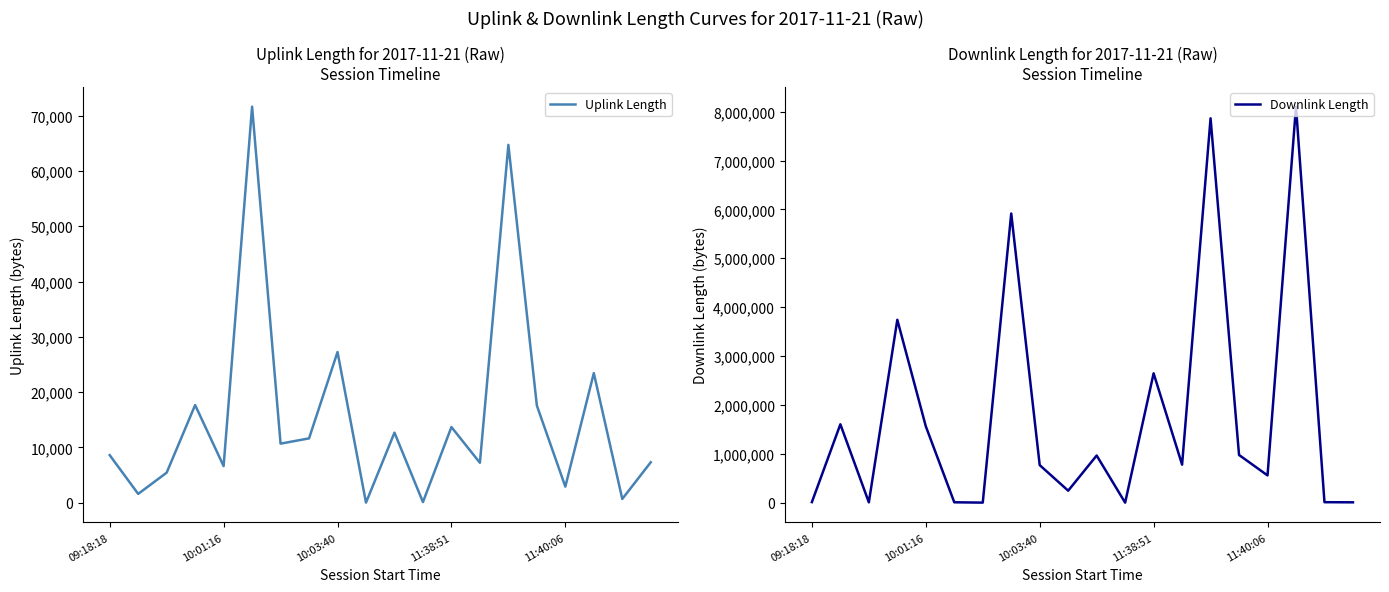

What is the maximum value for Uplink Length?

71642